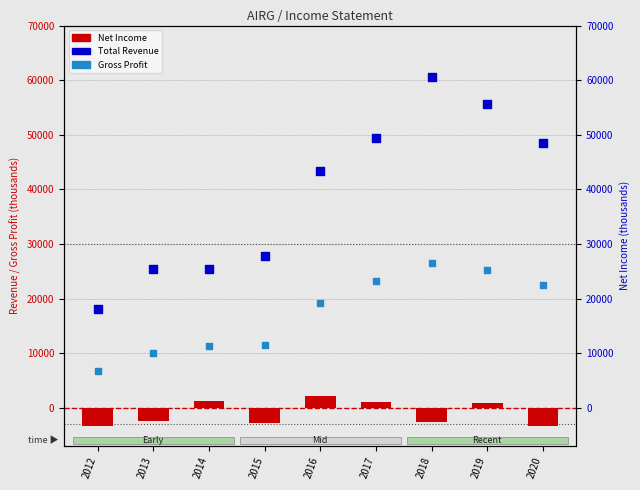

What are all the series names shown in the legend?

Net Income, Total Revenue, Gross Profit